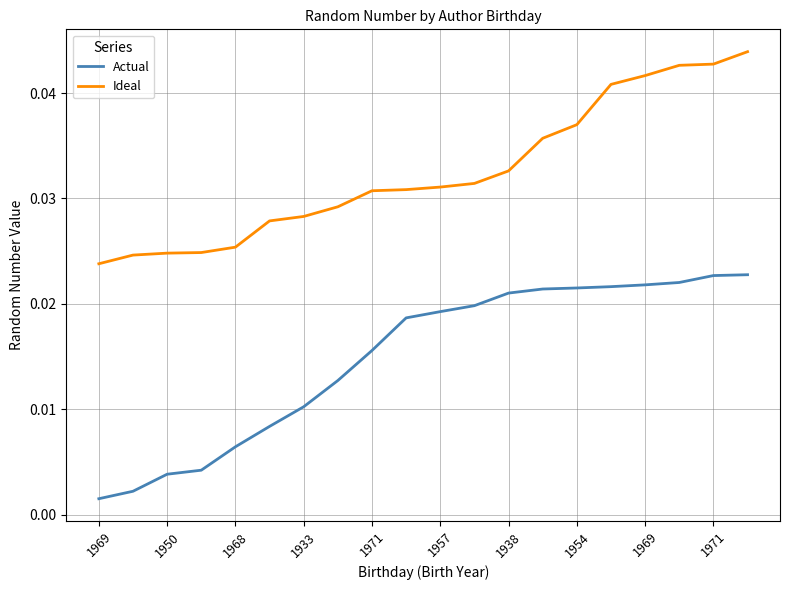

True or false: Ideal and Actual intersect in this chart.

False